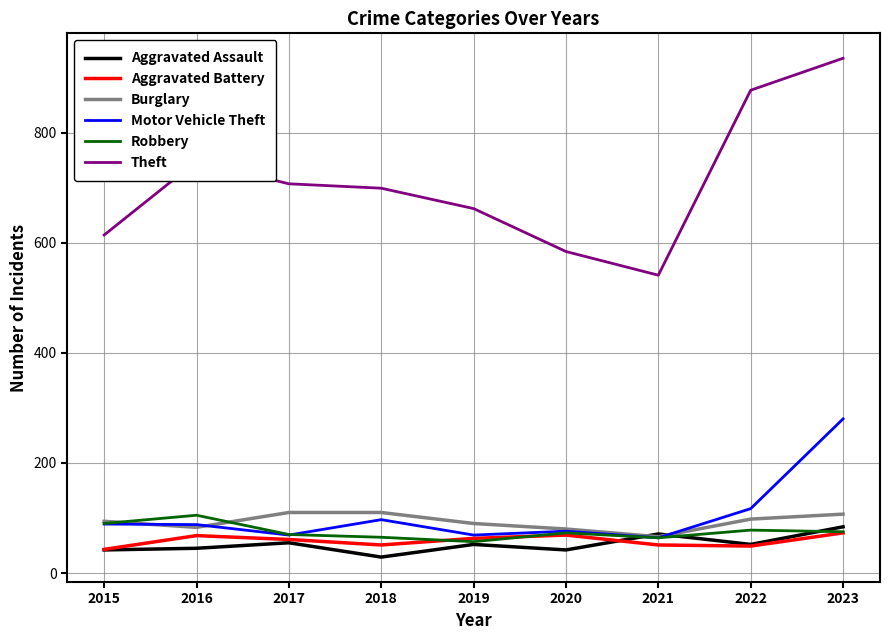

Which series changed the most between 2017 and 2020?

Theft